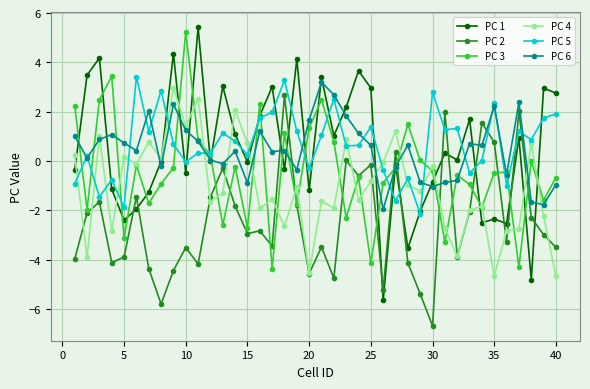

How many lines are shown in the chart?

6